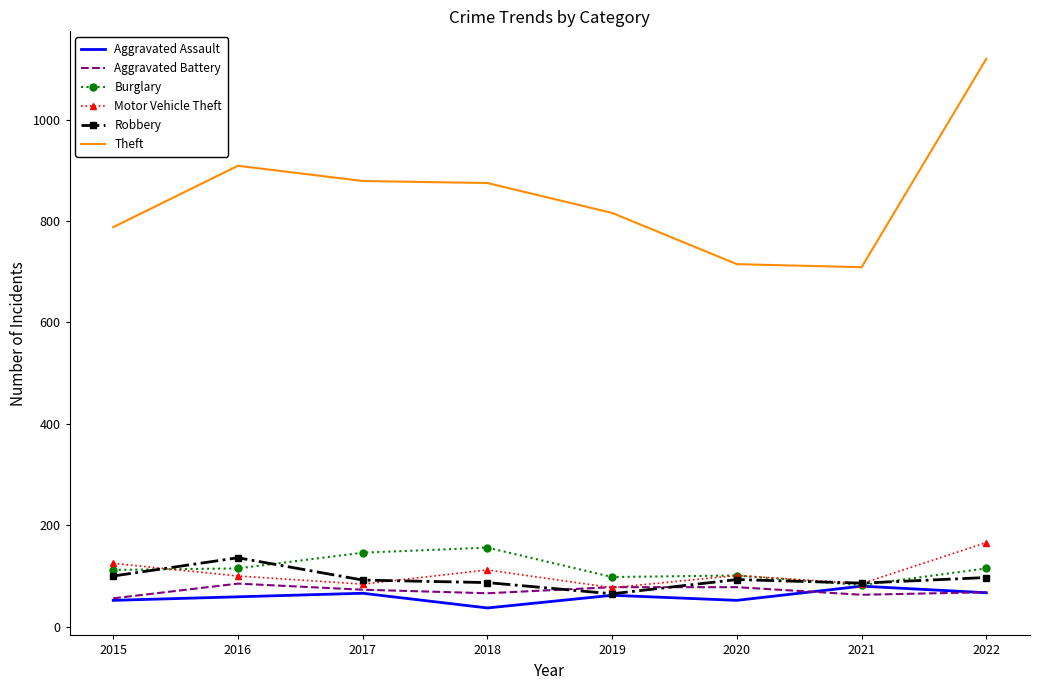

Which series has the largest total across all categories?

Theft